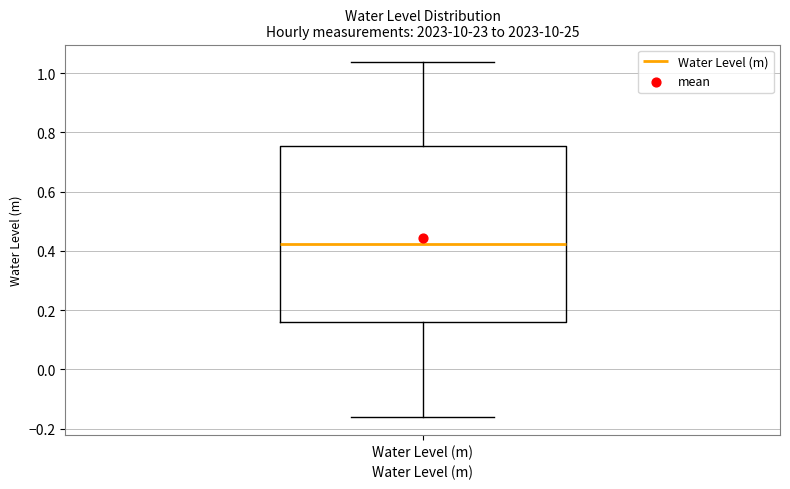

Transcribe this box plot: give where the median line is, the range the box spans, and where the two whiskers end, as read against the y-axis. The values are not printed on the chart, so give them approximately, as read against the axis.

median 0.42, box 0.16 to 0.76, whiskers -0.16 to 1.04